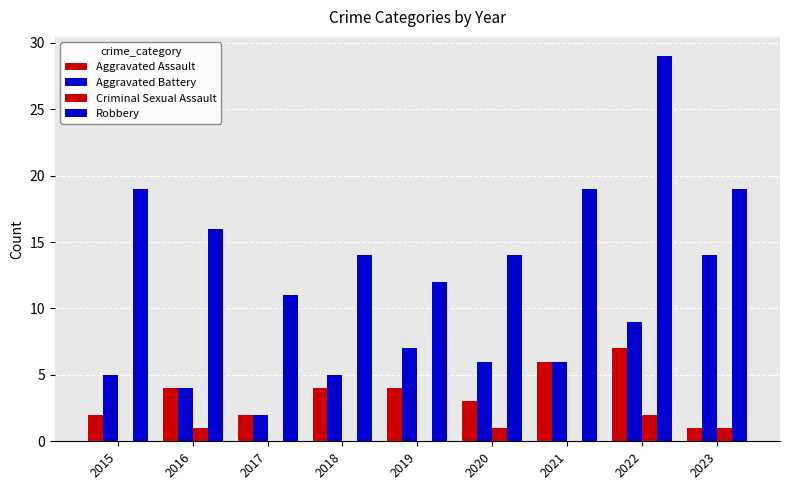

How many categories are shown in the chart?

9